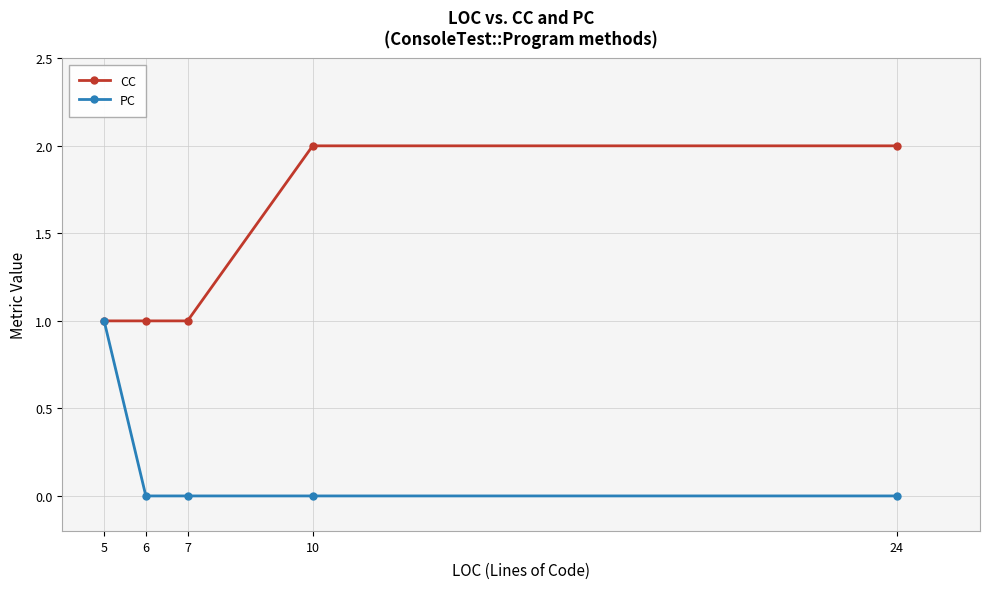

Reading right to left, what are all the values shown in this chart?

CC: 2	2	1	1	1
PC: 0	0	0	0	1